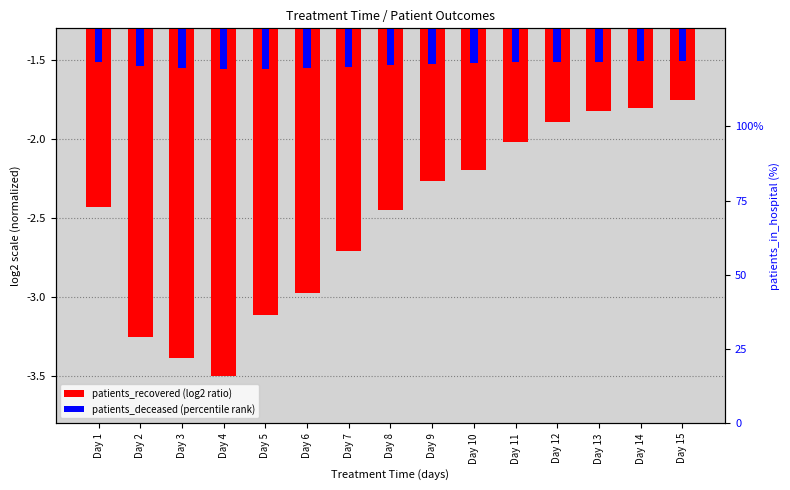

At which category does the chart reach its peak across all series?

Day 15